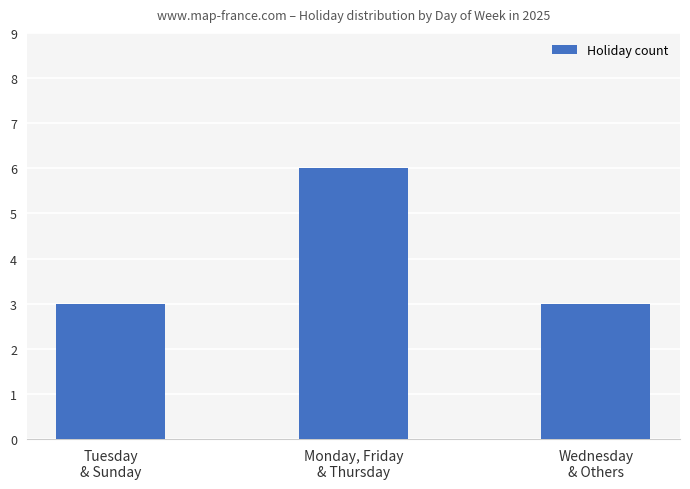

The chart shows a value of 6 at Monday, Friday
& Thursday. True or false?

True